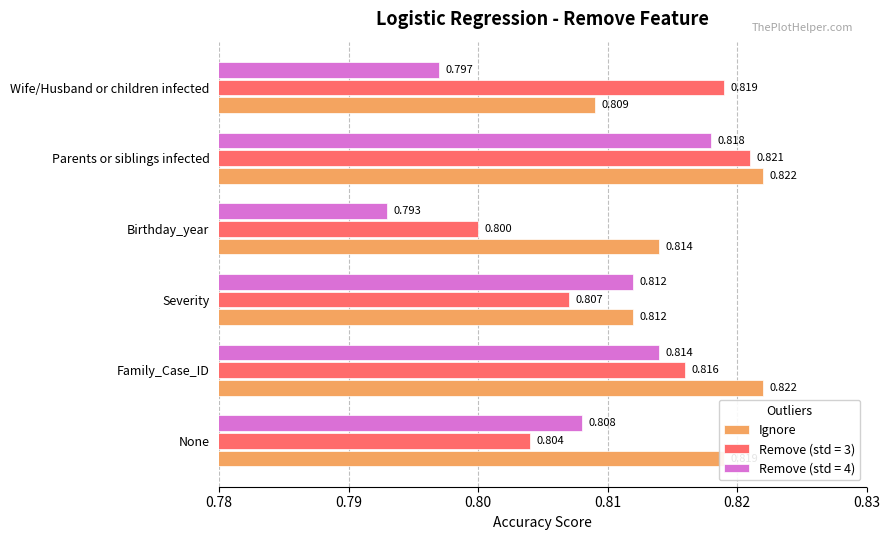

Which category has the highest value in the Remove (std = 4) series?

Parents or siblings infected